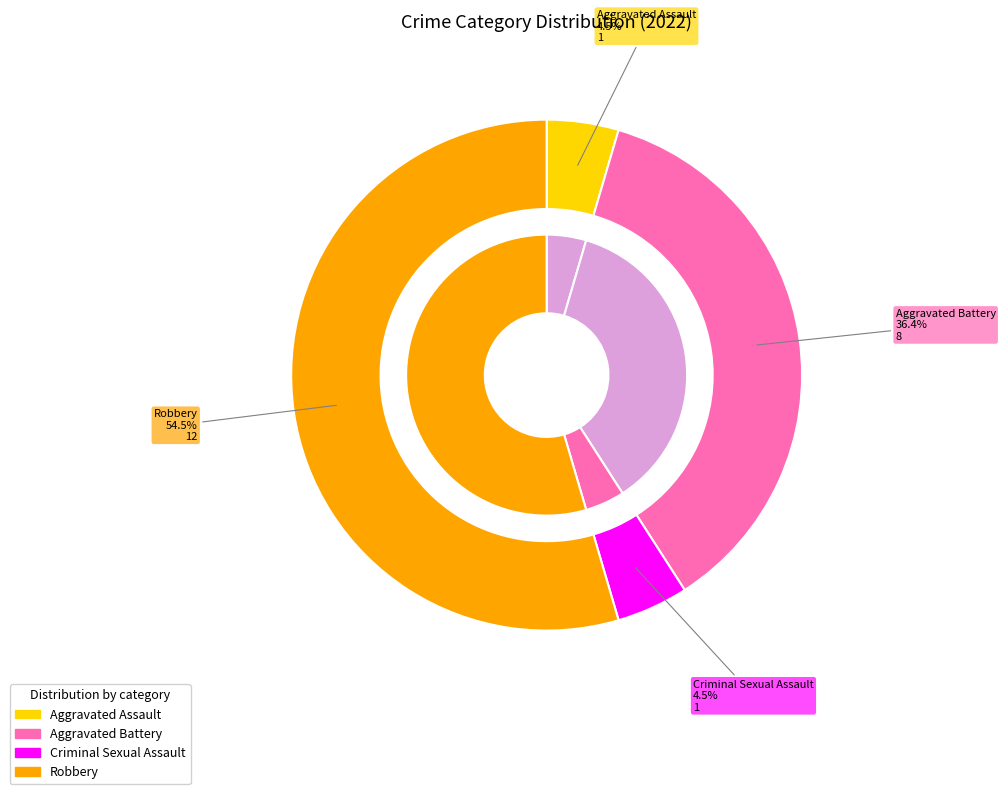

The Criminal Sexual Assault slice represents 16% of the pie. True or false?

False